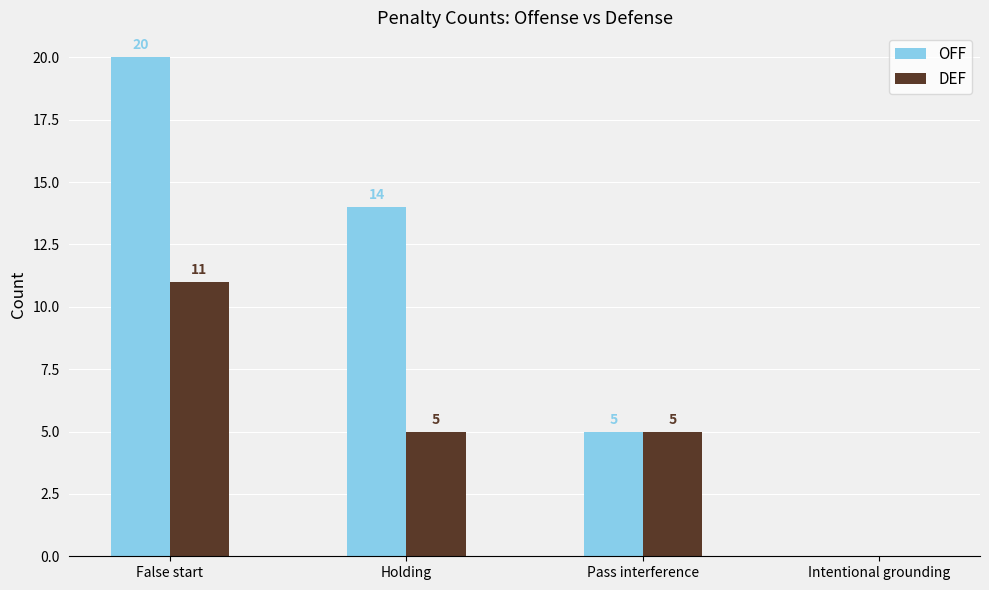

Reading left to right, extract all data points from this chart.

OFF: 20	14	5	0
DEF: 11	5	5	0